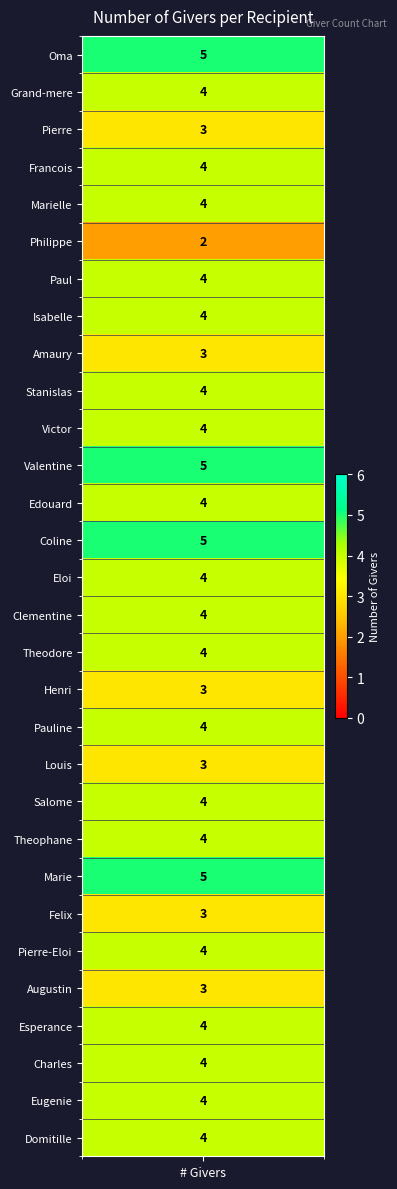

Between number_of_givers and 12, which is larger?

number_of_givers